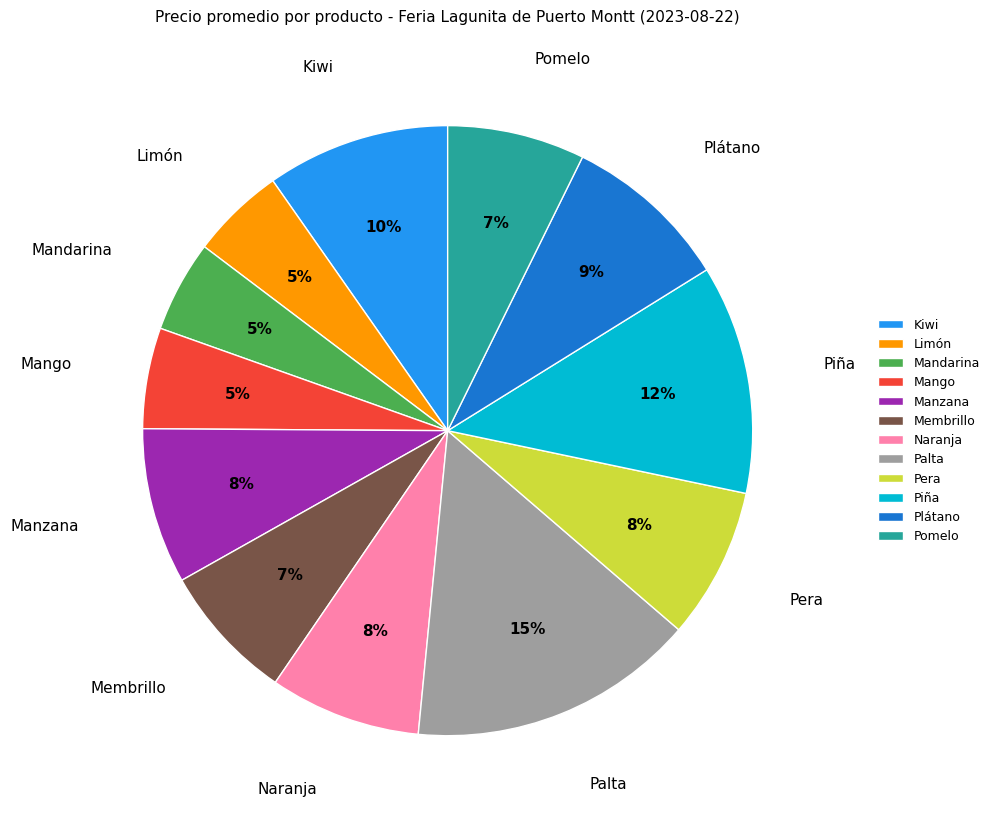

To the nearest percent, what is the average slice percentage?

8%